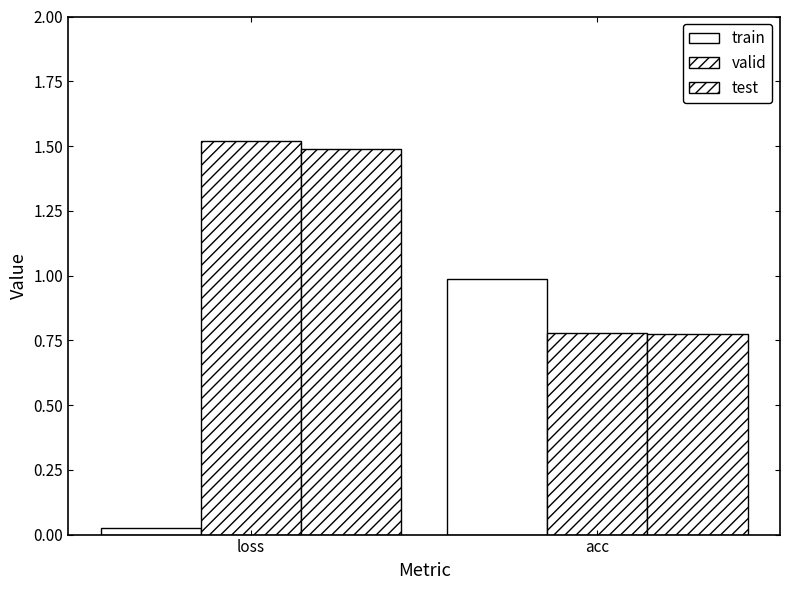

Reading left to right, extract all data points from this chart.

train: loss=0.0	acc=1.0
valid: loss=1.5	acc=0.8
test: loss=1.5	acc=0.8